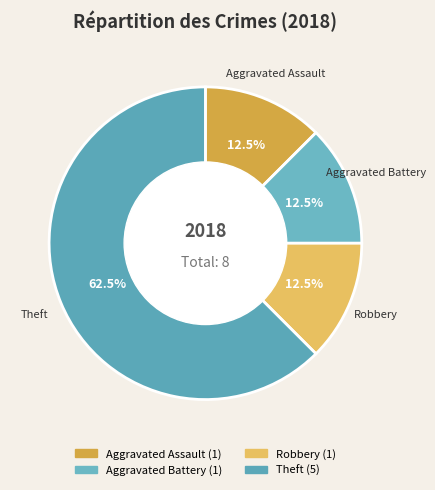

To the nearest percent, what is the difference between the largest and smallest slice percentages?

50%